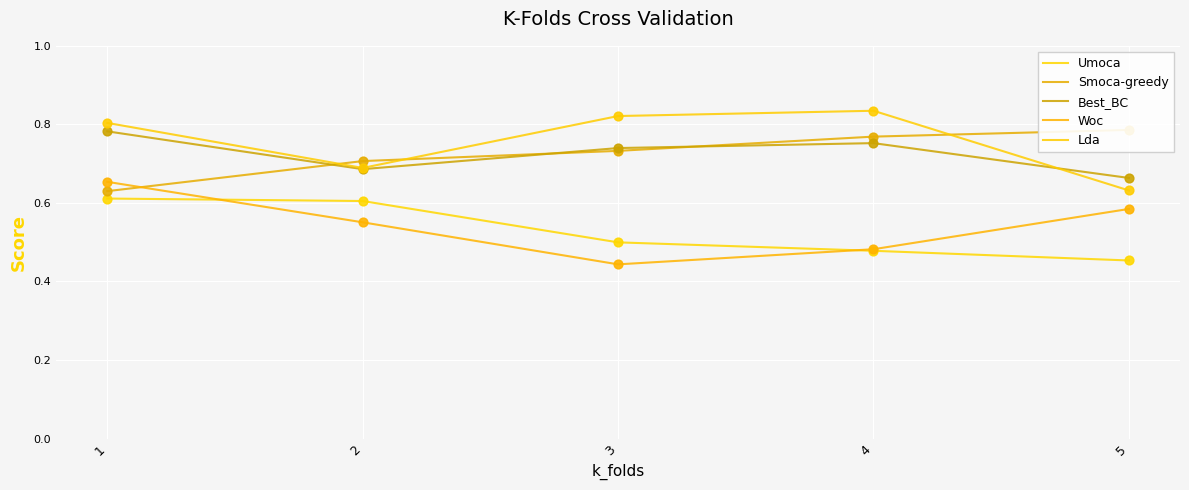

Which series has the largest total across all categories?

Lda